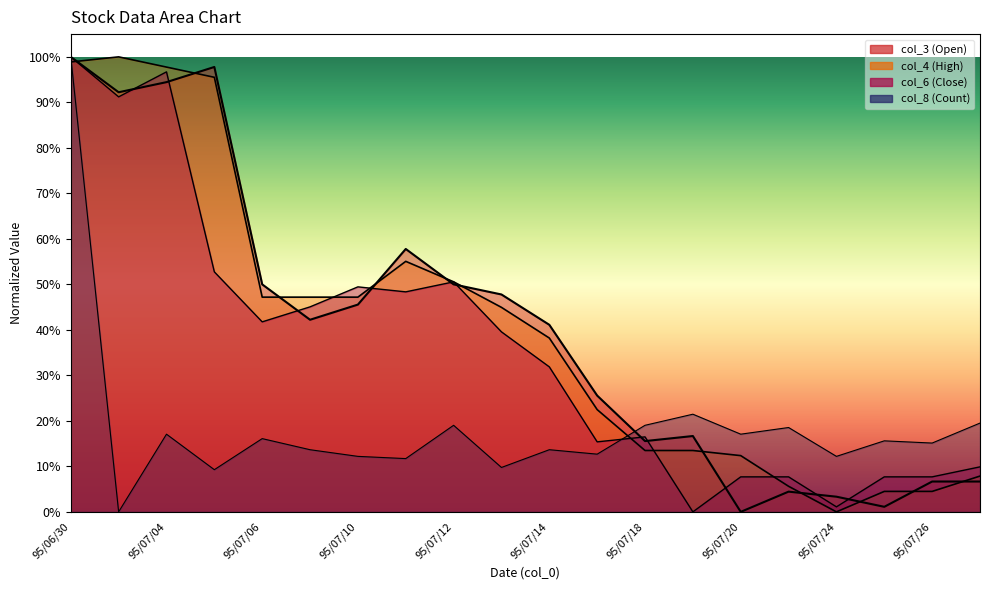

What are all the series names shown in the legend?

col_3, col_4, col_6, col_8